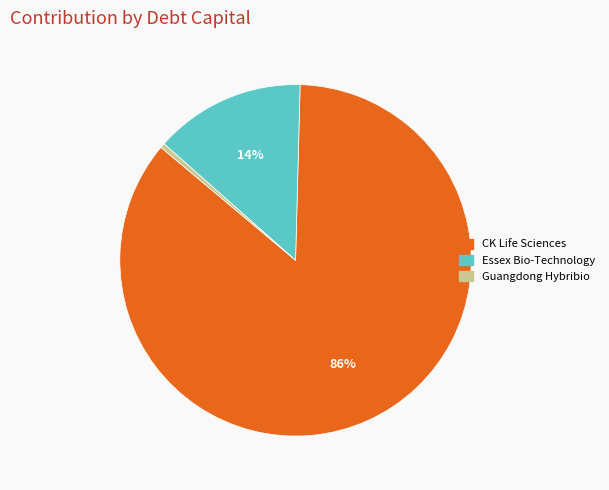

Which slice is the smallest?

Guangdong Hybribio